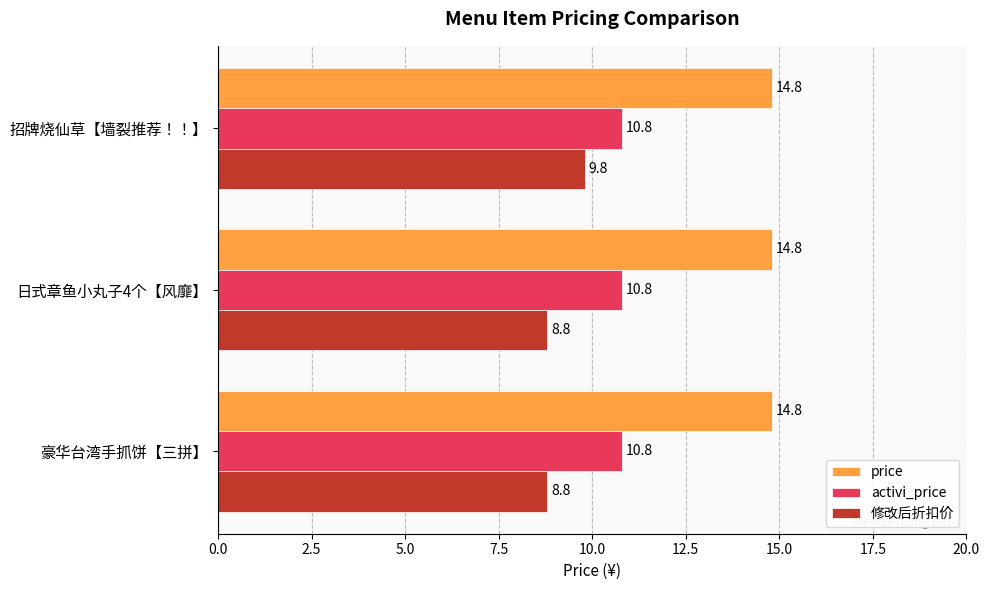

The value of price at 豪华台湾手抓饼【三拼】 is 14.8. True or false?

True